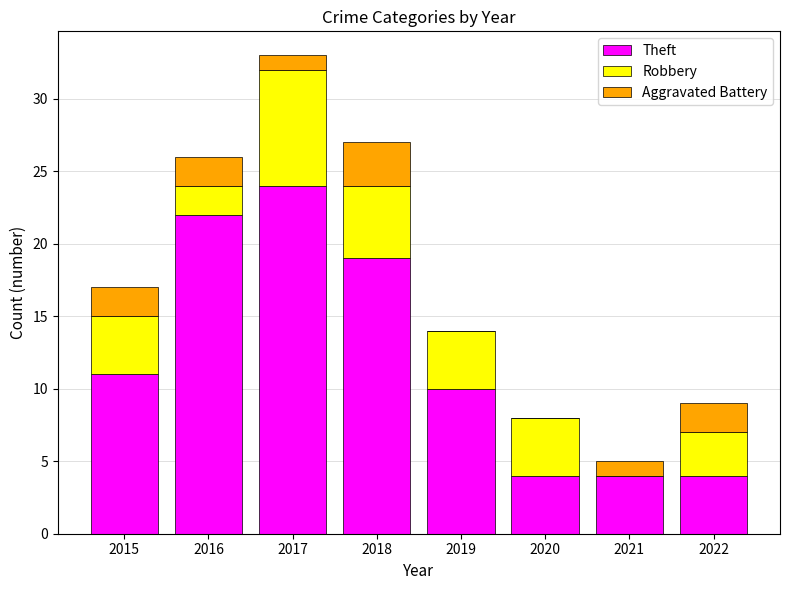

At which category is the sum across all series the highest?

2017